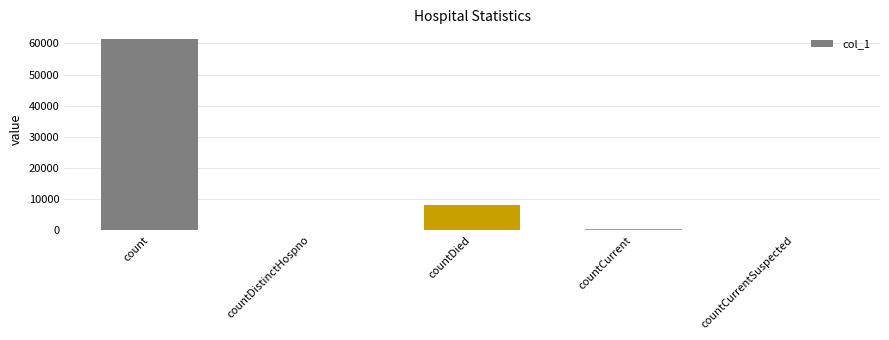

At which label is the value closest to 30729?

countDied